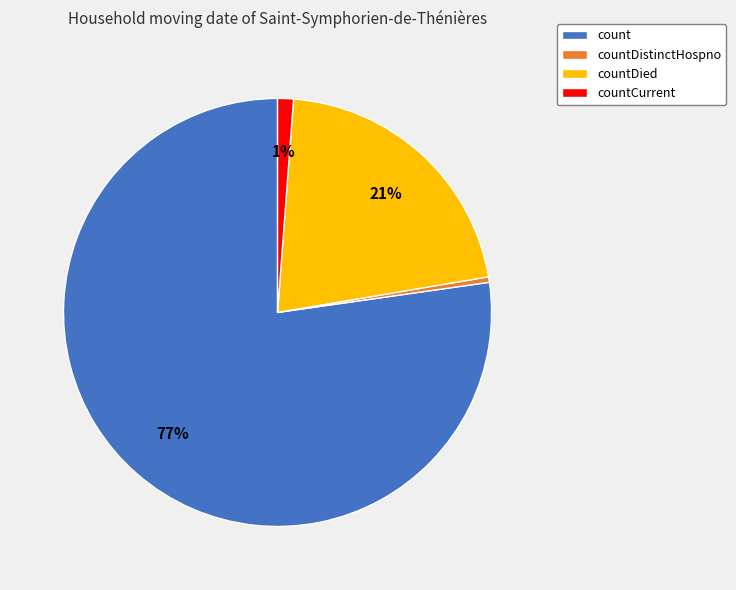

Which has a higher value, countDistinctHospno or count?

count